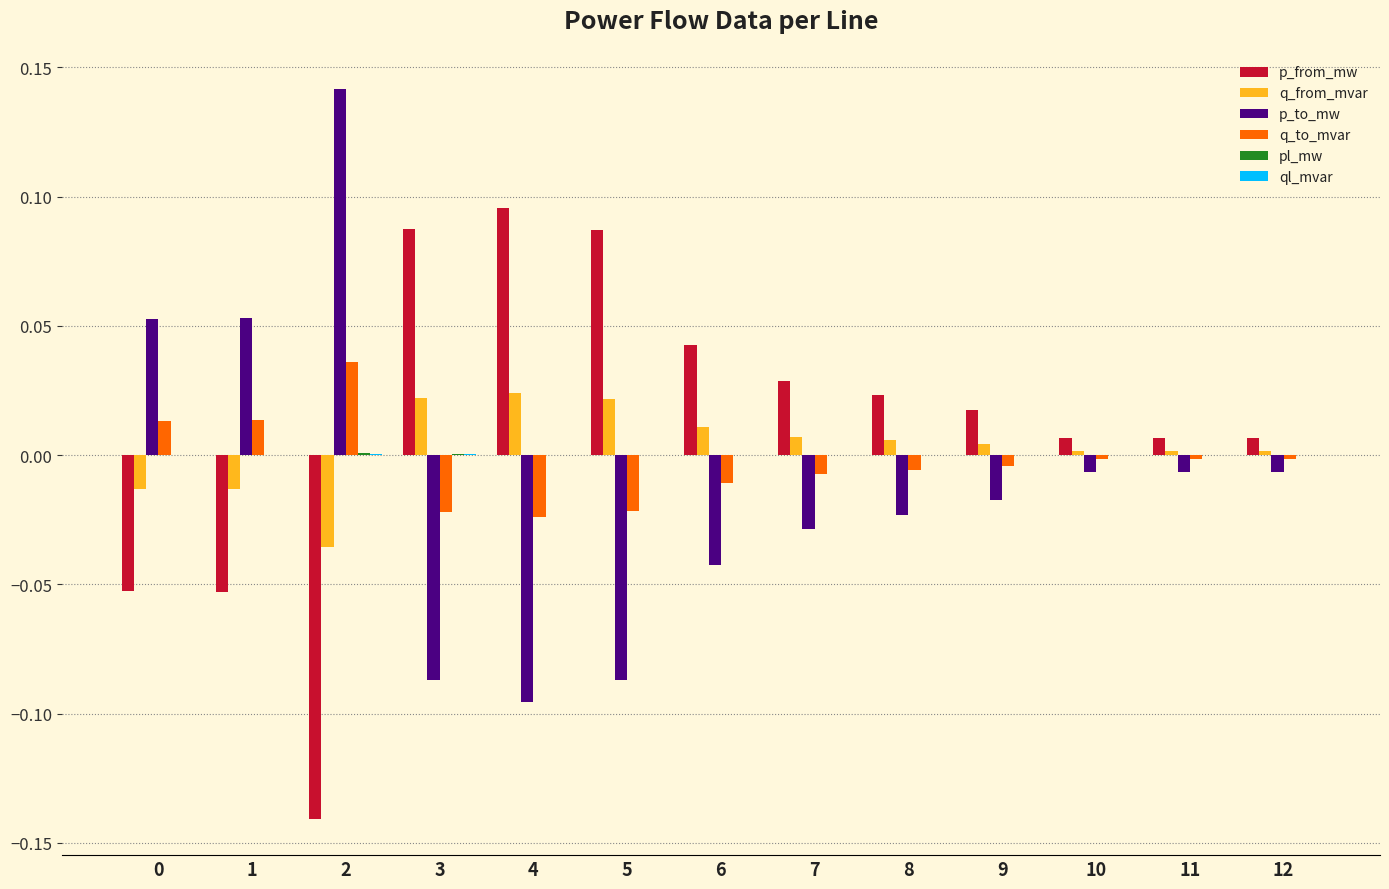

How many data points in q_from_mvar are above 0?

10